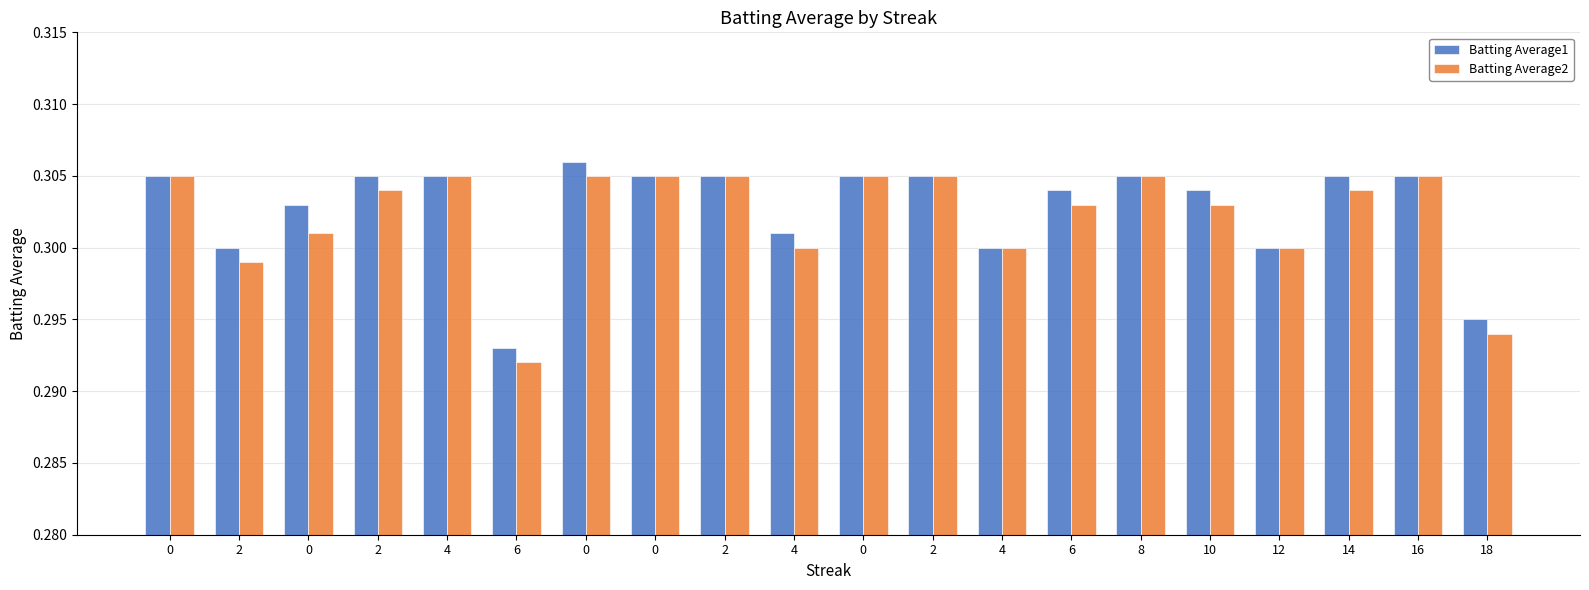

Between 4 and 10, which series saw the biggest shift?

Batting Average1